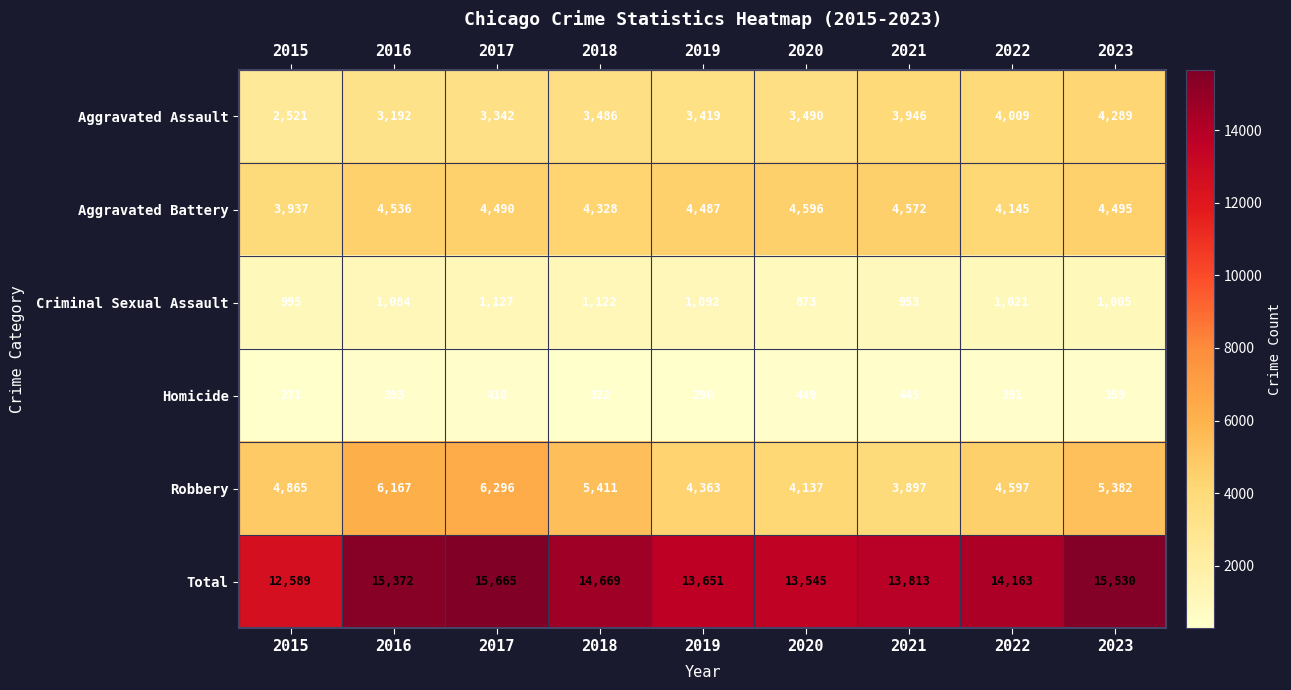

Which series has the largest range (max minus min)?

Total